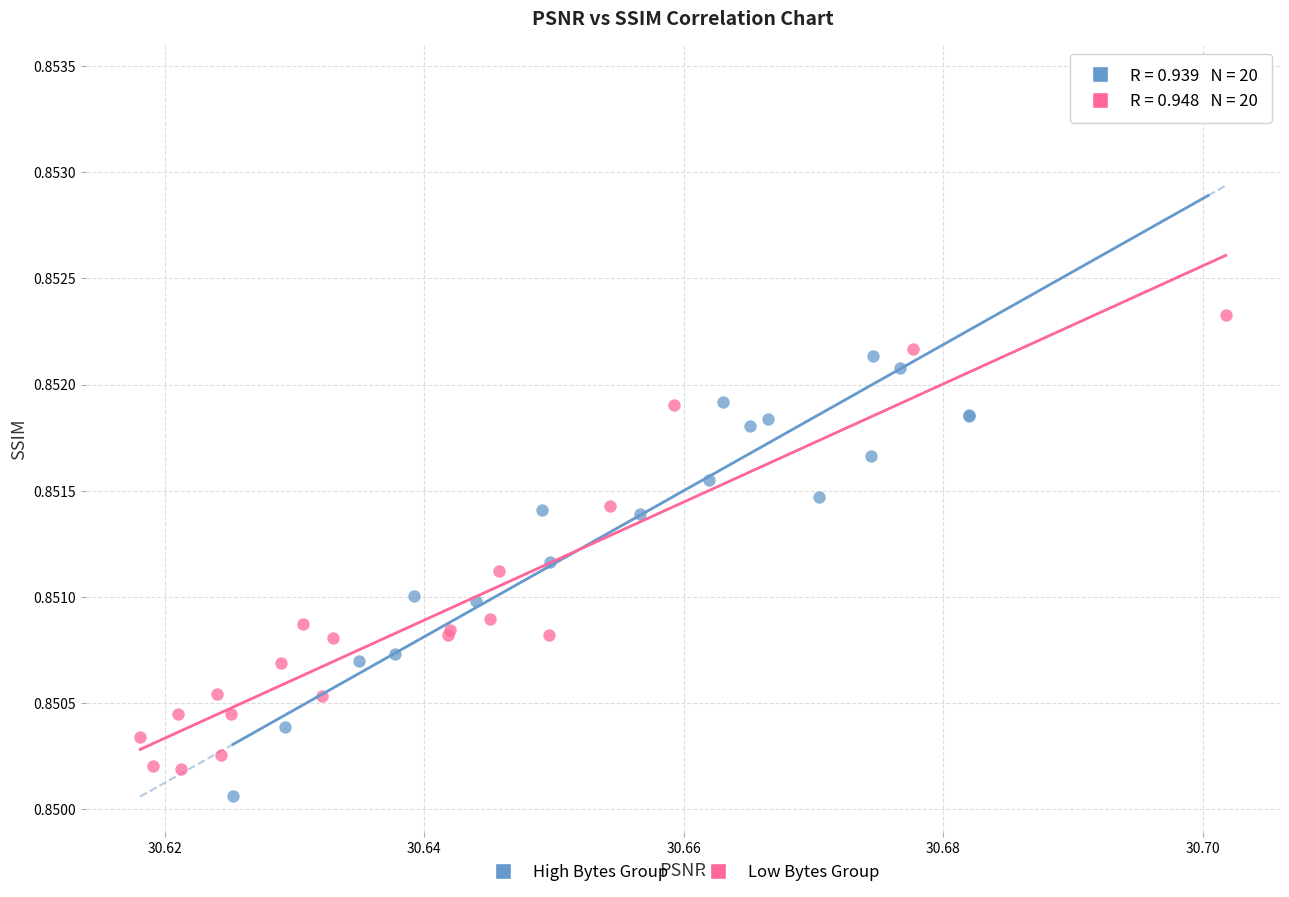

What are all the series names shown in the legend?

High Bytes Group, Low Bytes Group